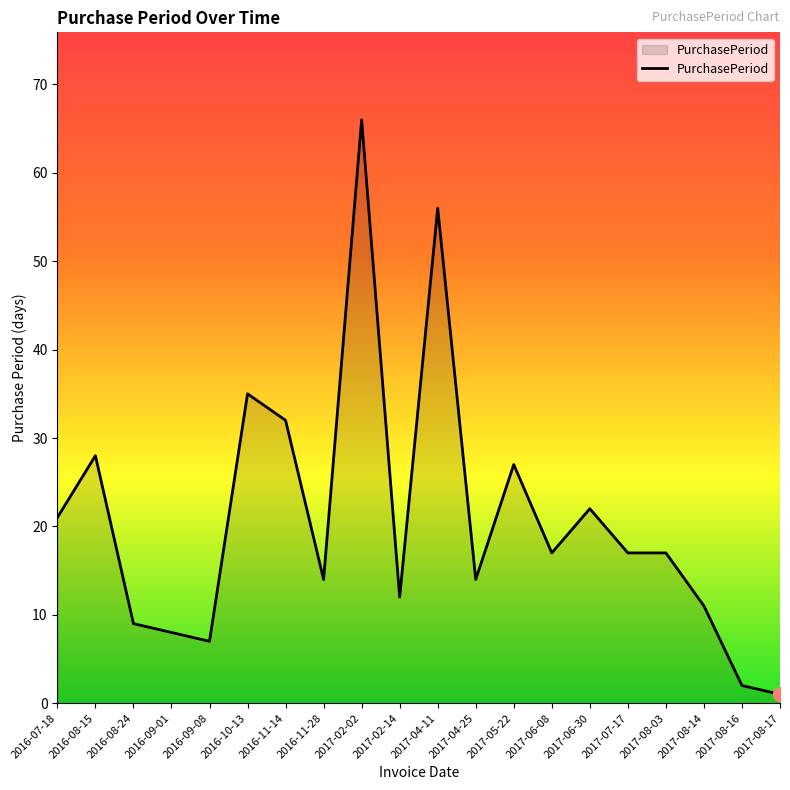

Where is the data nearest to the value 33?

2016-11-14